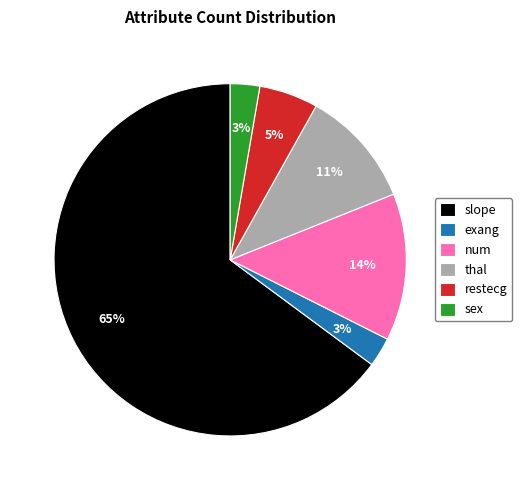

Count the number of slices in the pie.

6